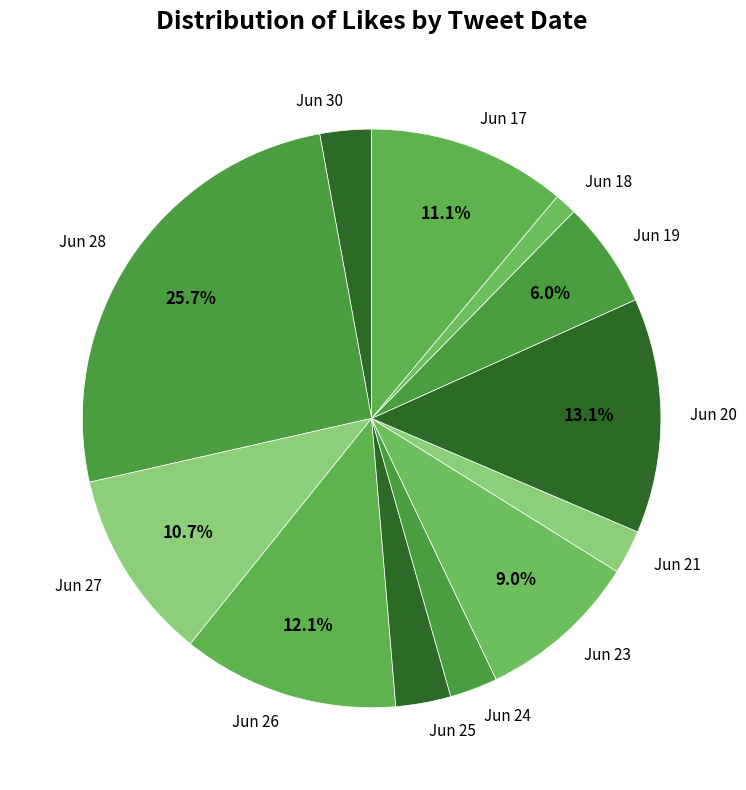

Is the sum of Jun 27 and Jun 25 greater than half?

No